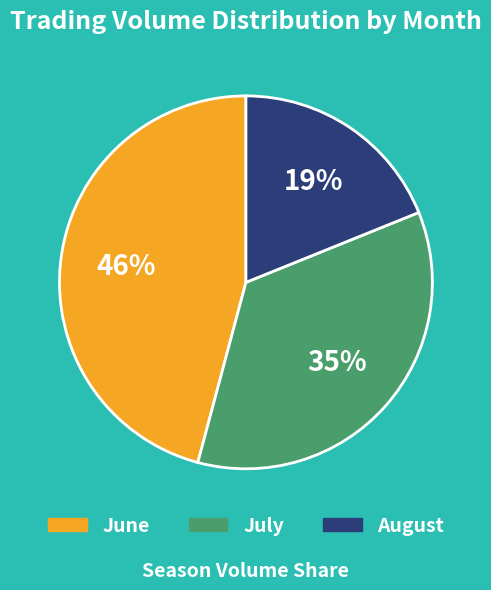

To the nearest percent, what is the difference between the largest and smallest slice percentages?

27%